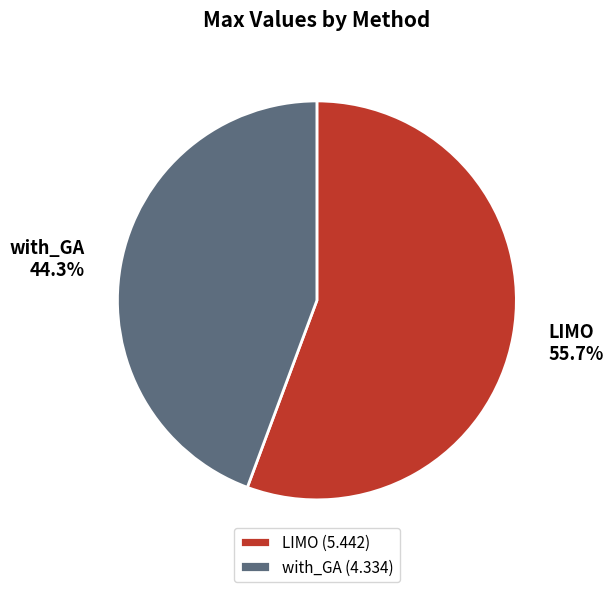

How many segments does this pie chart have?

2